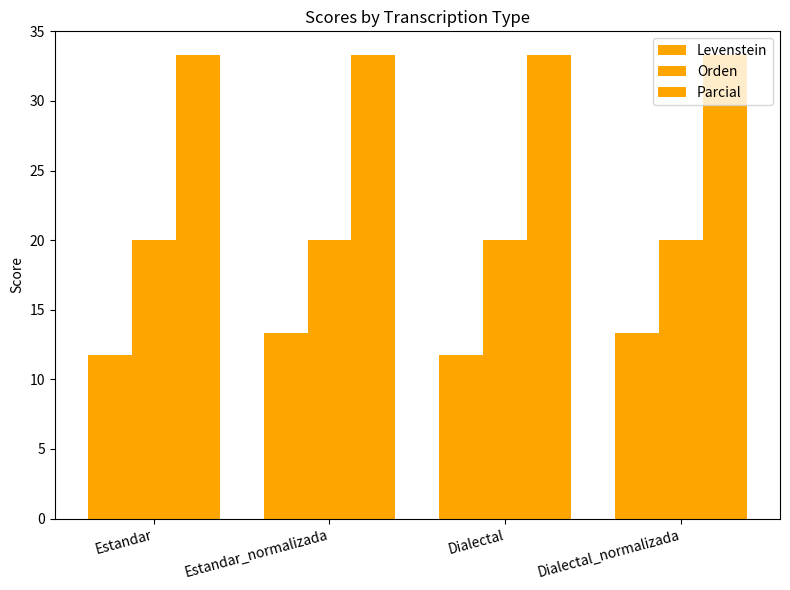

How many bars are there in total?

12